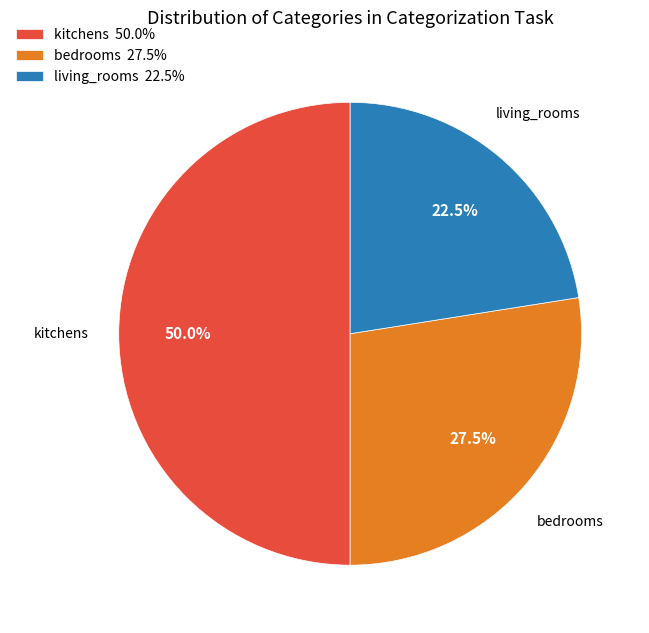

Between living_rooms and kitchens, which is larger?

kitchens